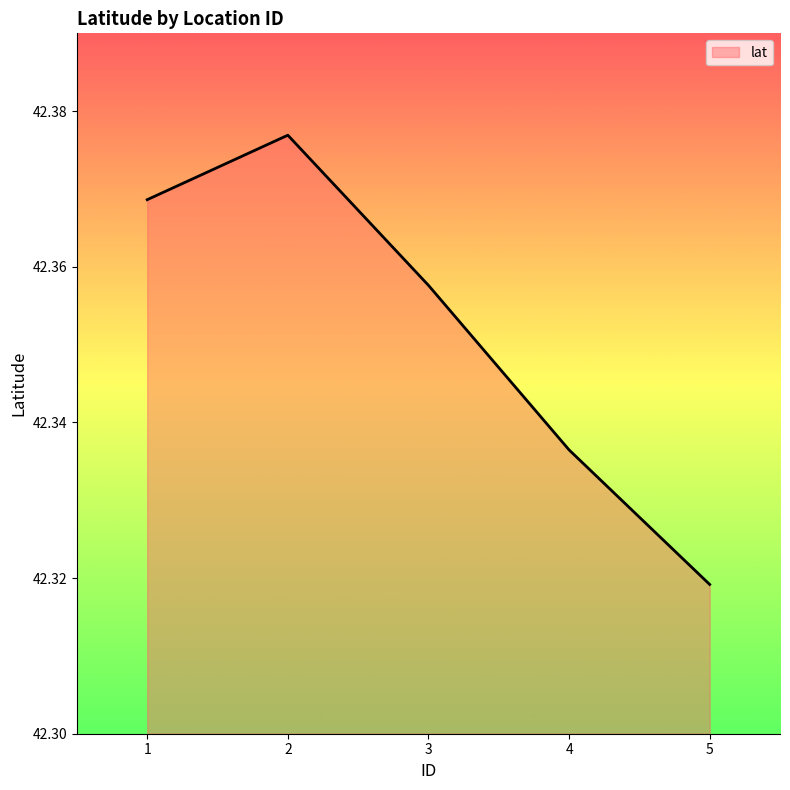

Which label corresponds to the smallest value in the chart?

5